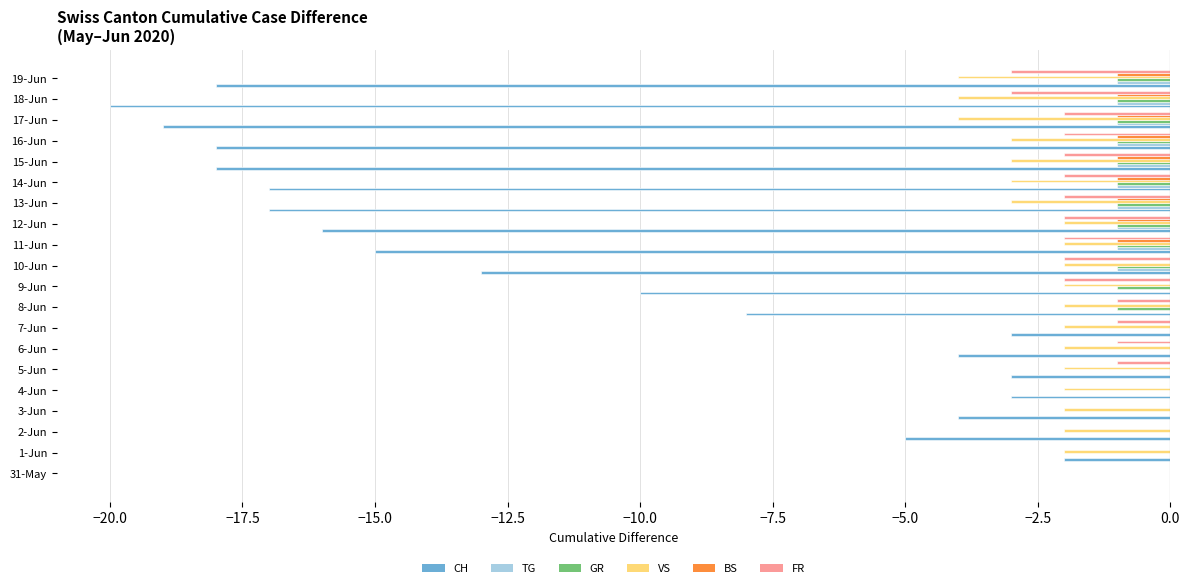

Which series changed the most between 2-Jun and 4-Jun?

CH